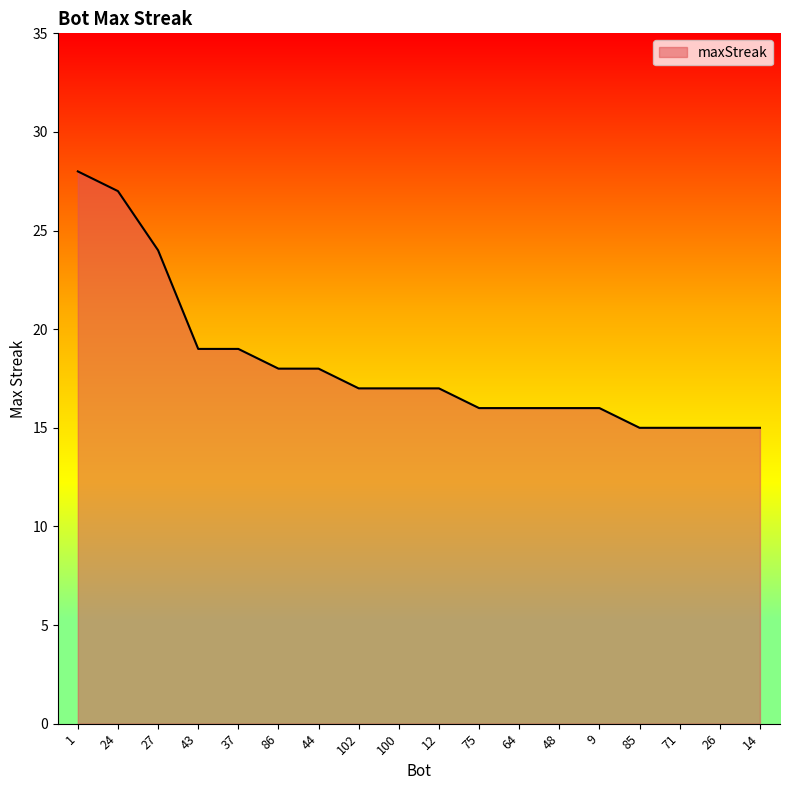

Reading right to left, extract all data points from this chart.

15	15	15	15	16	16	16	16	17	17	17	18	18	19	19	24	27	28